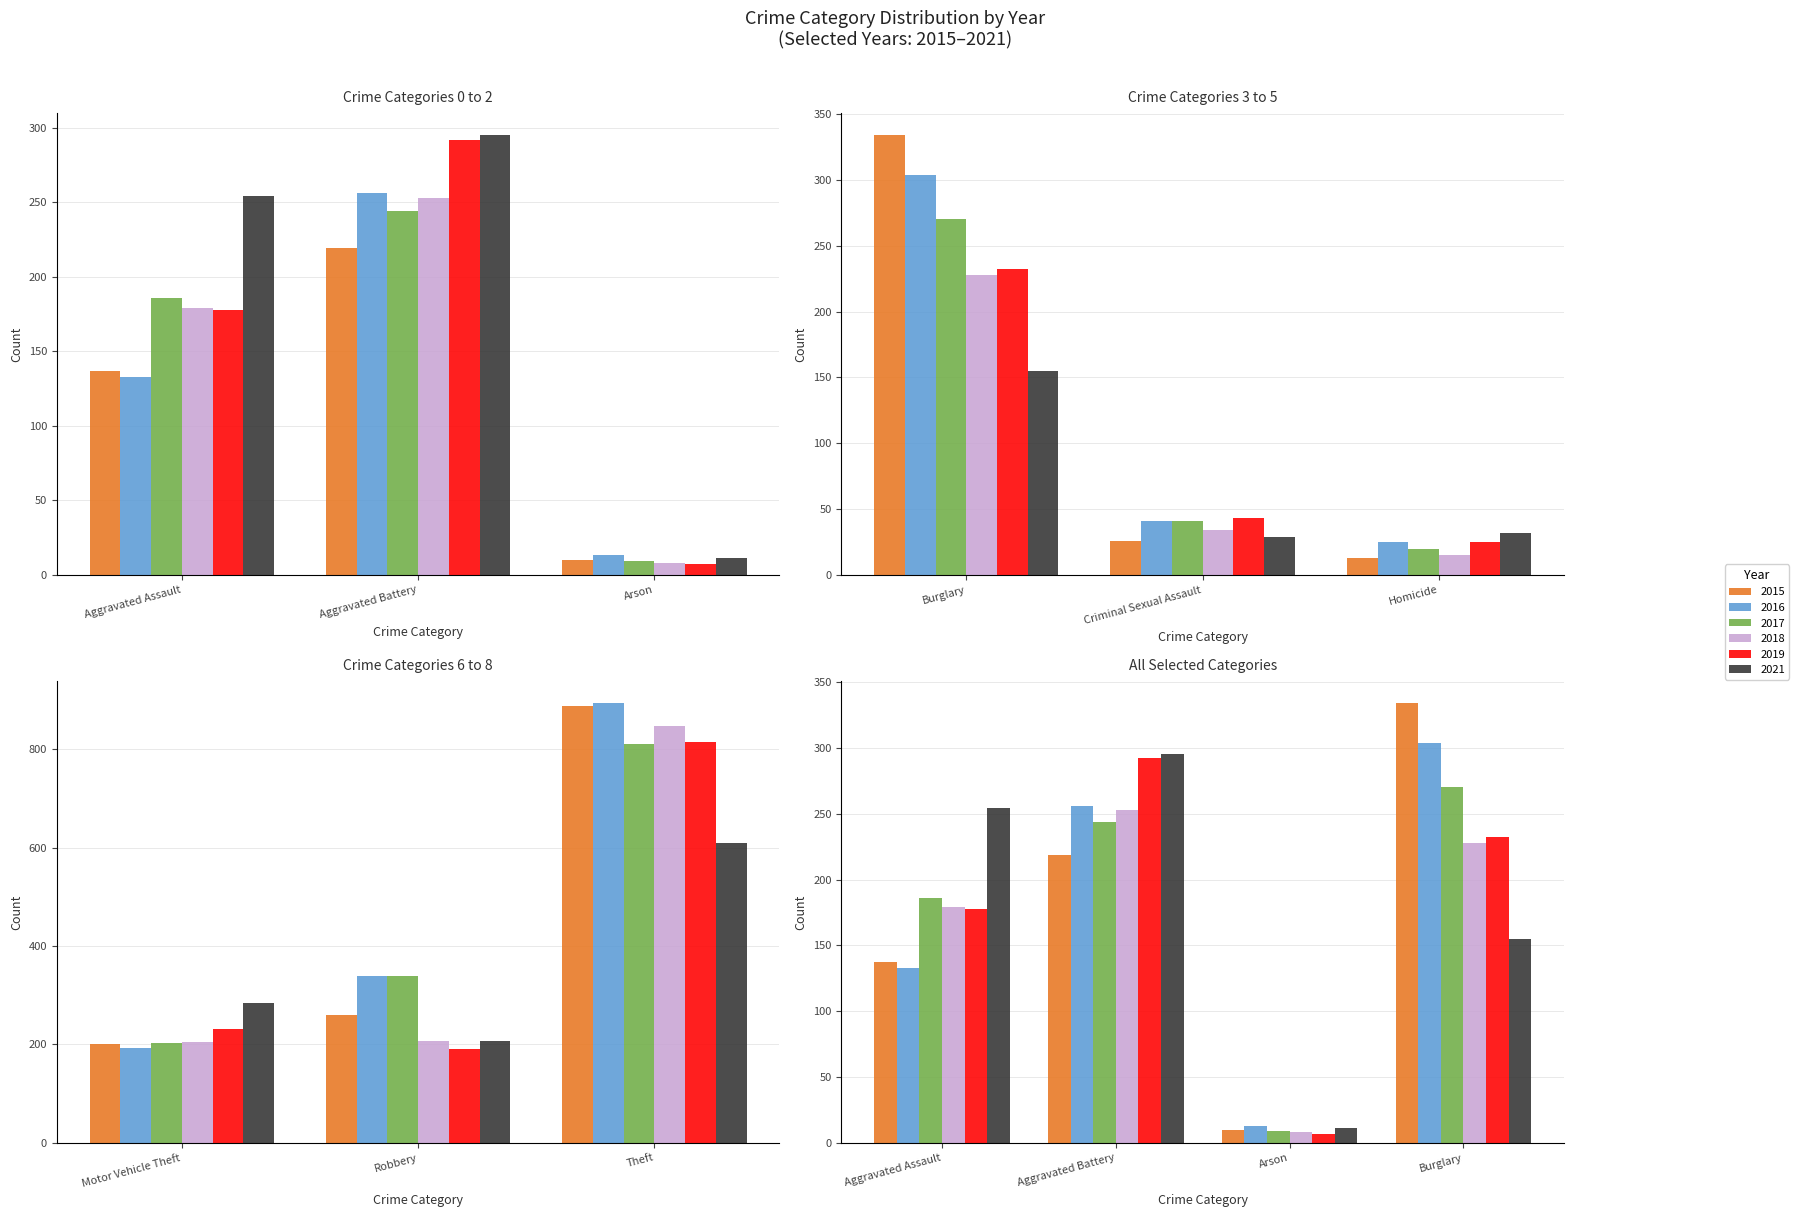

List the labels in order of 2017 value, smallest first.

Arson, Homicide, Criminal Sexual Assault, Aggravated Assault, Motor Vehicle Theft, Aggravated Battery, Burglary, Robbery, Theft